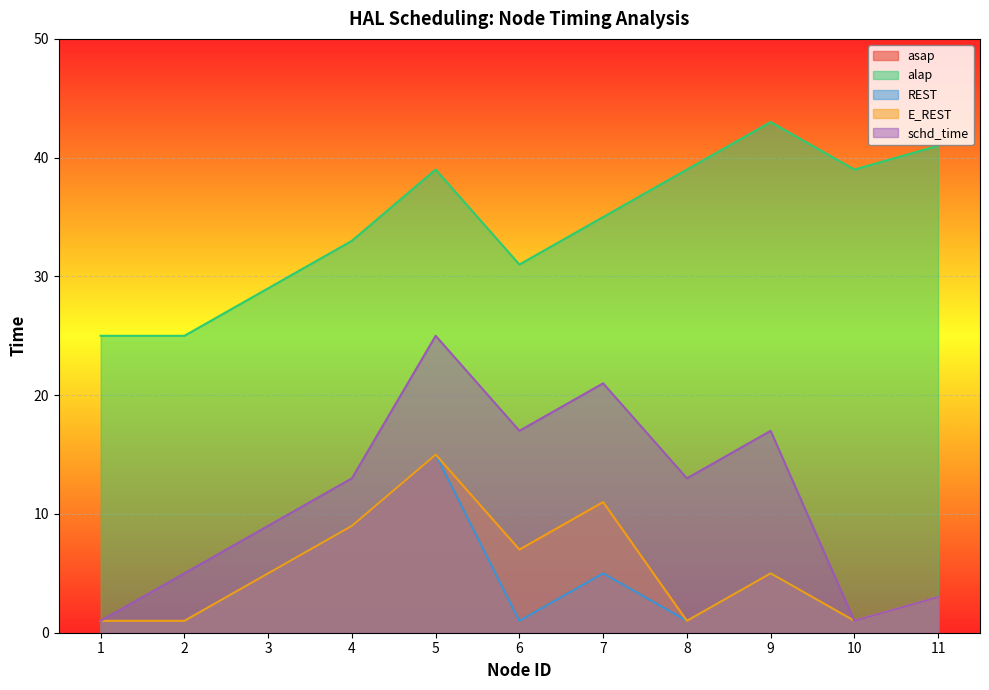

How many interior local valleys does the asap series have?

3